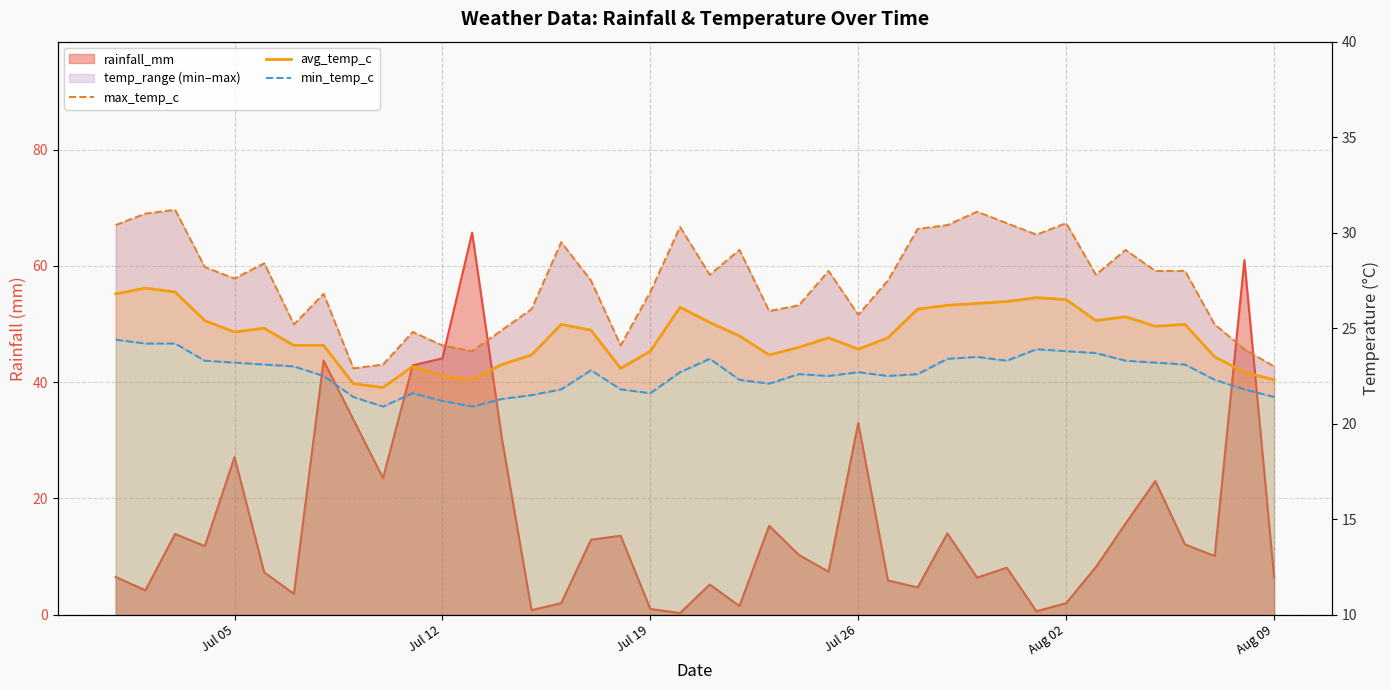

Which has a higher value, Aug 09 or 18?

Aug 09